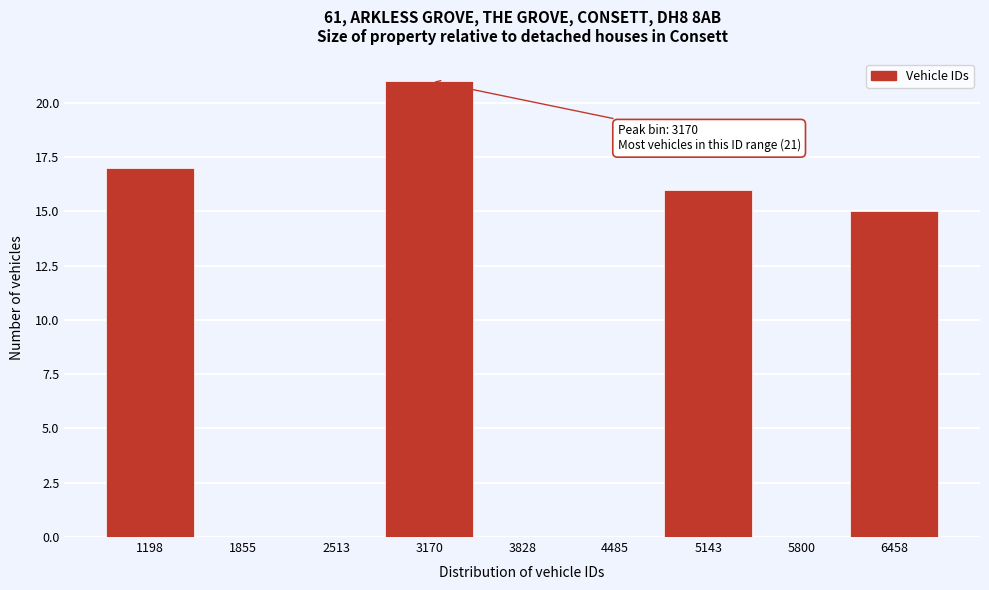

Reading right to left, extract all data points from this chart.

6458=15	5800=0	5143=16	4485=0	3828=0	3170=21	2513=0	1855=0	1198=17